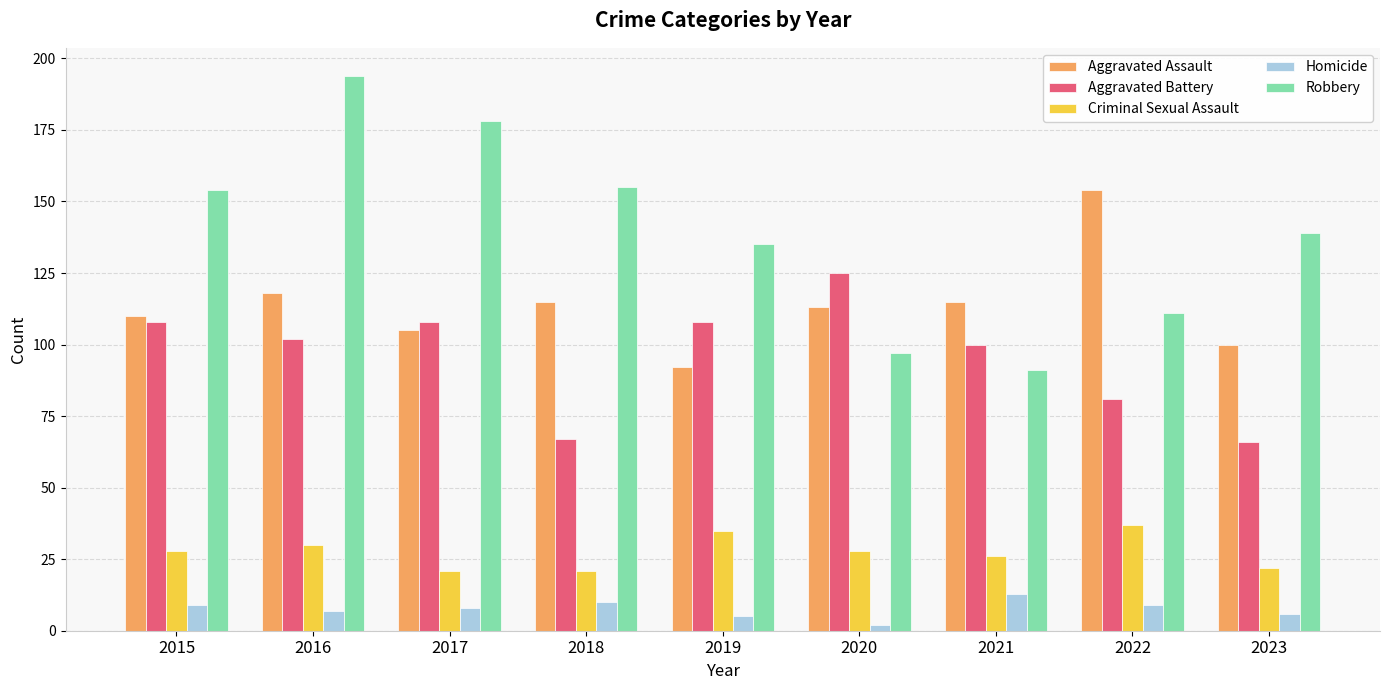

Between 2021 and 2023, which series saw the biggest shift?

Robbery